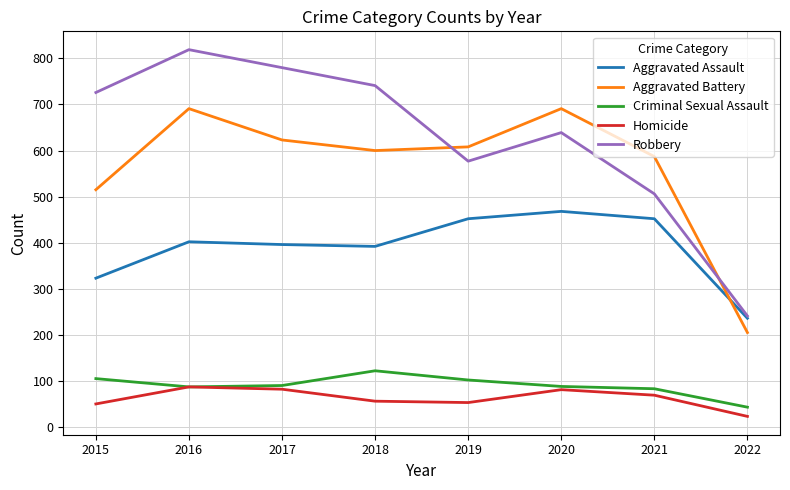

What are all the series names shown in the legend?

Aggravated Assault, Aggravated Battery, Criminal Sexual Assault, Homicide, Robbery